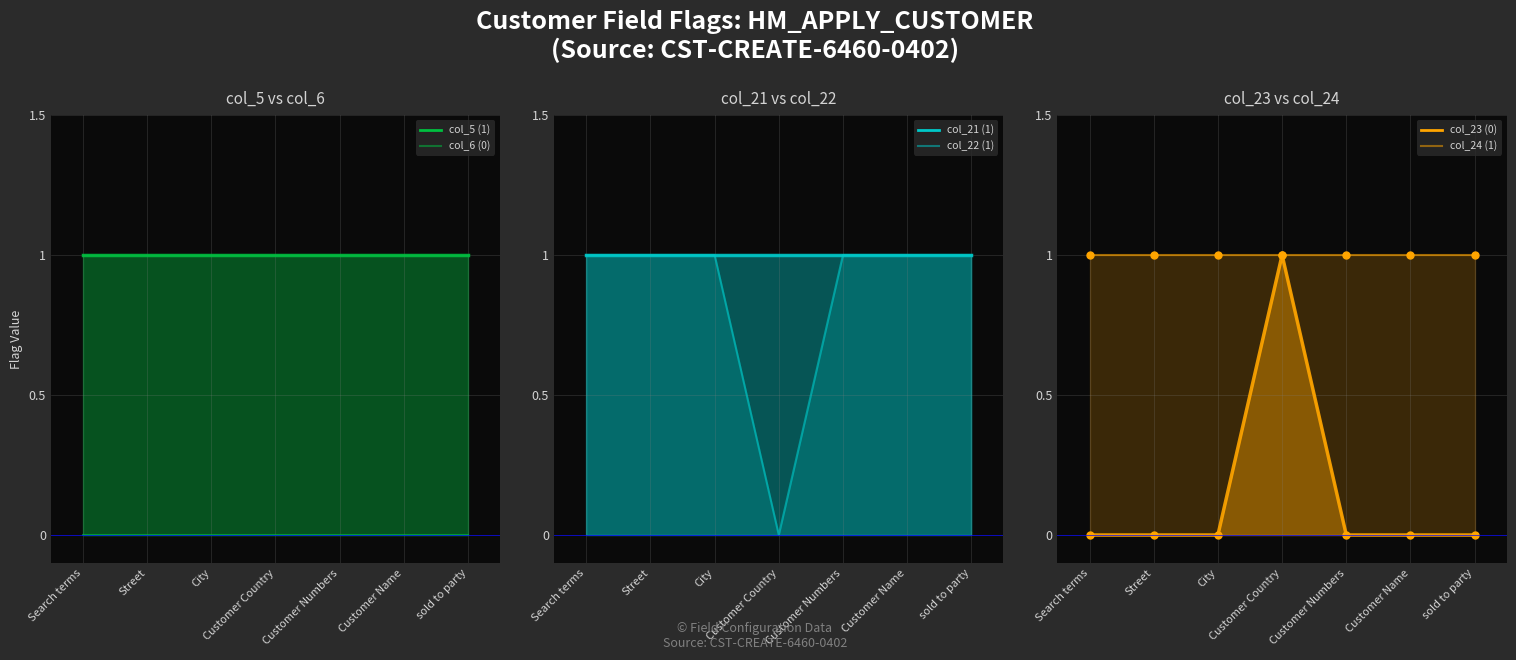

List the labels in order of col_24 (1) value, smallest first.

Search terms, Street, City, Customer Country, Customer Numbers, Customer Name, sold to party